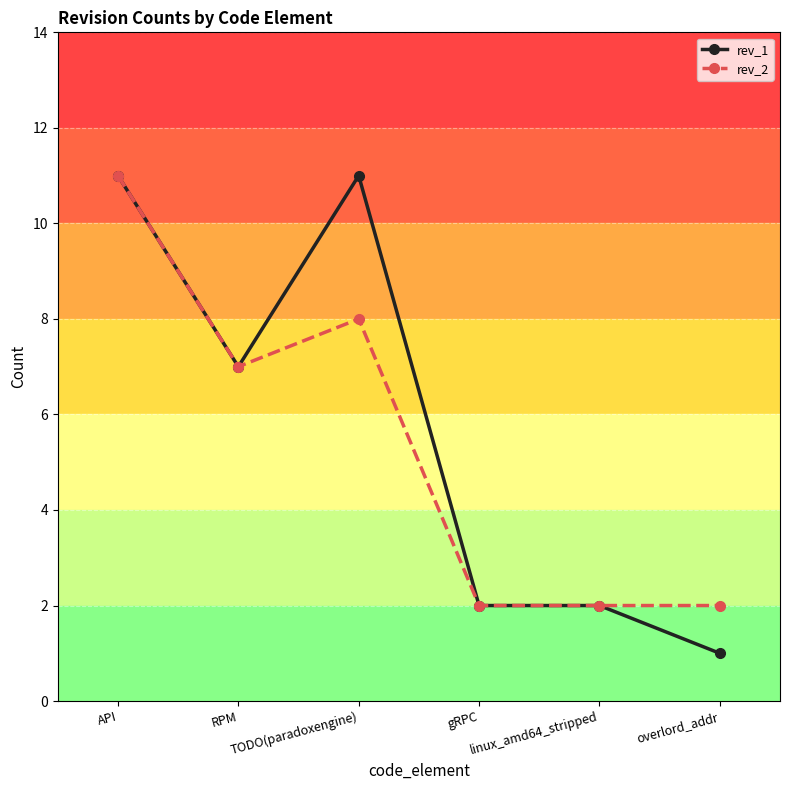

True or false: rev_1 has more than 2 interior local peaks.

False